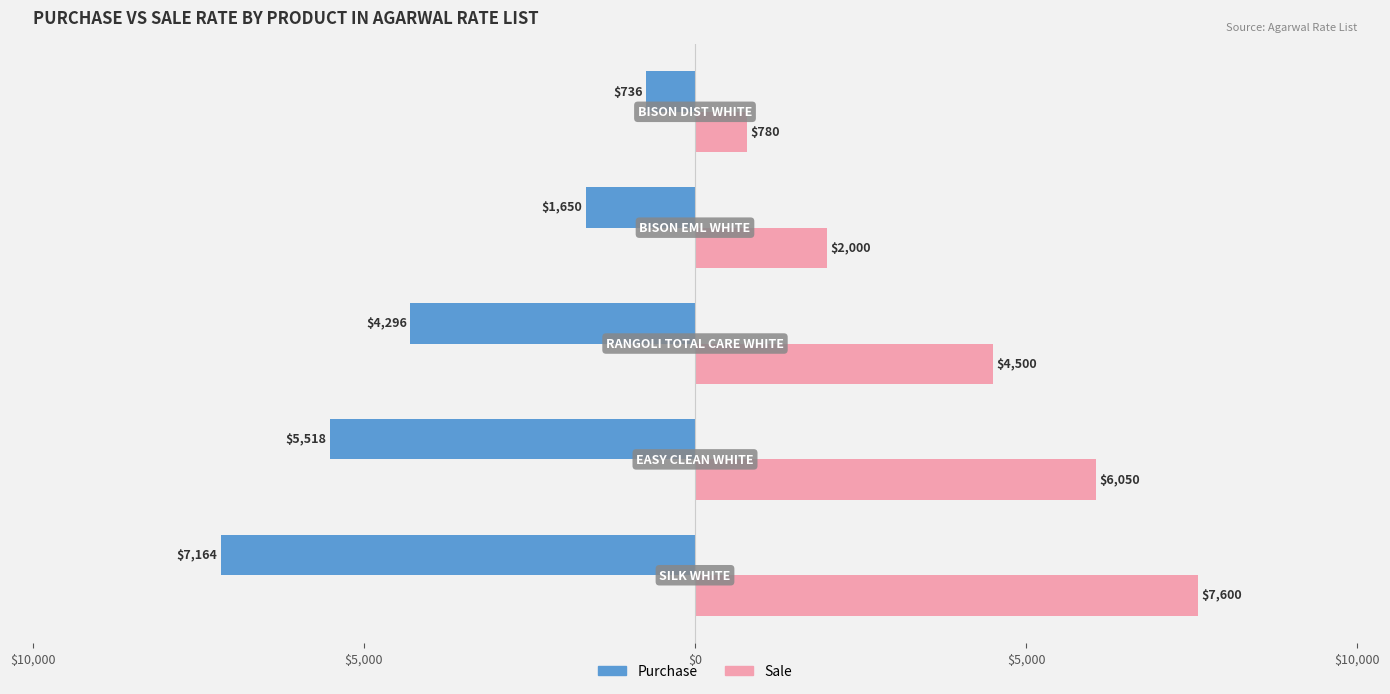

What are all the series names shown in the legend?

Purchase, Sale